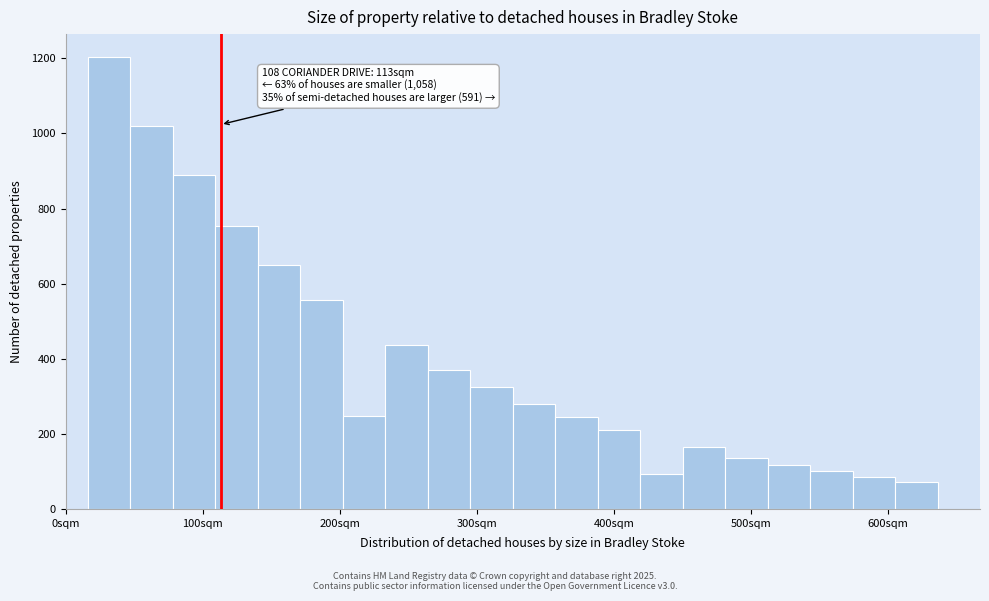

Around what value on the x-axis is the tallest bar? Give the approximate position of its centre, as read against the axis.

30